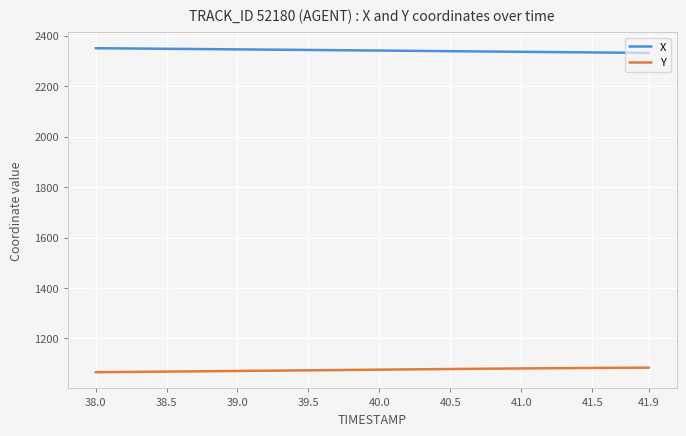

True or false: Y and X intersect in this chart.

False